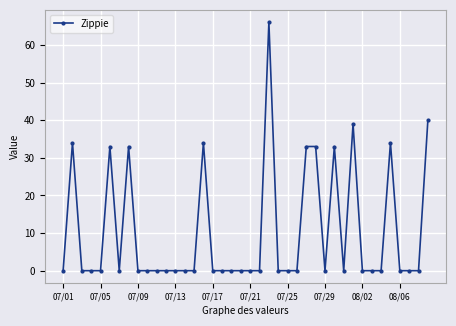

True or false: there are more than 2 points higher than both neighbors.

True